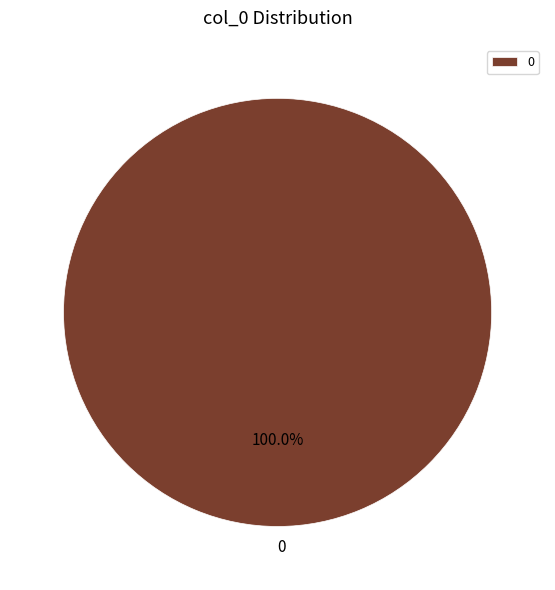

Does any single category account for the majority?

Yes